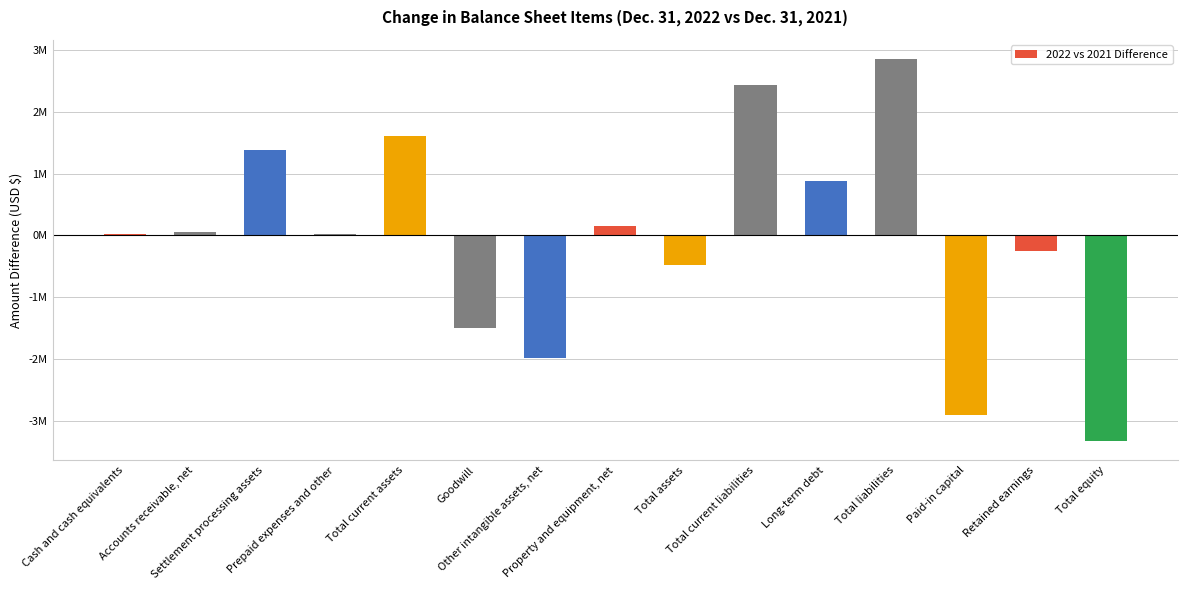

Reading left to right, list all the values displayed in this chart.

Cash and cash equivalents=18258	Accounts receivable, net=52085	Settlement processing assets=1375575	Prepaid expenses and other=23209	Total current assets=1603163	Goodwill=-1492538	Other intangible assets, net=-1975335	Property and equipment, net=151223	Total assets=-470699	Total current liabilities=2435677	Long-term debt=874439	Total liabilities=2858508	Paid-in capital=-2902166	Retained earnings=-250742	Total equity=-3329207